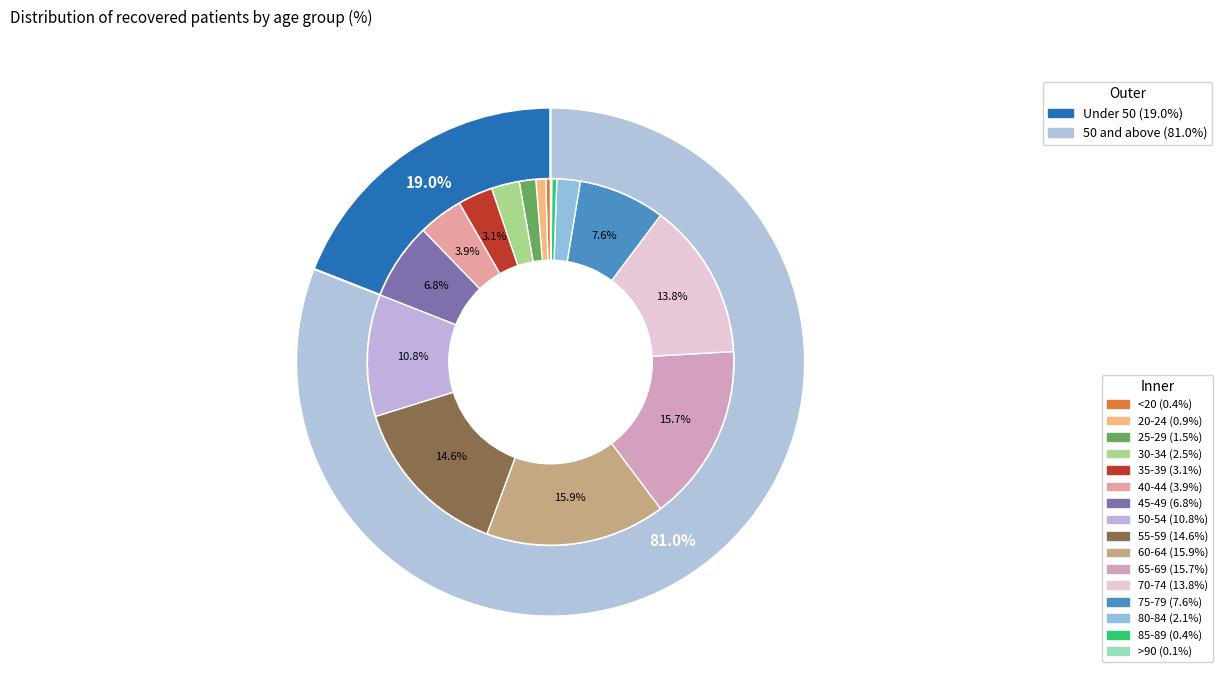

How many segments does this pie chart have?

16